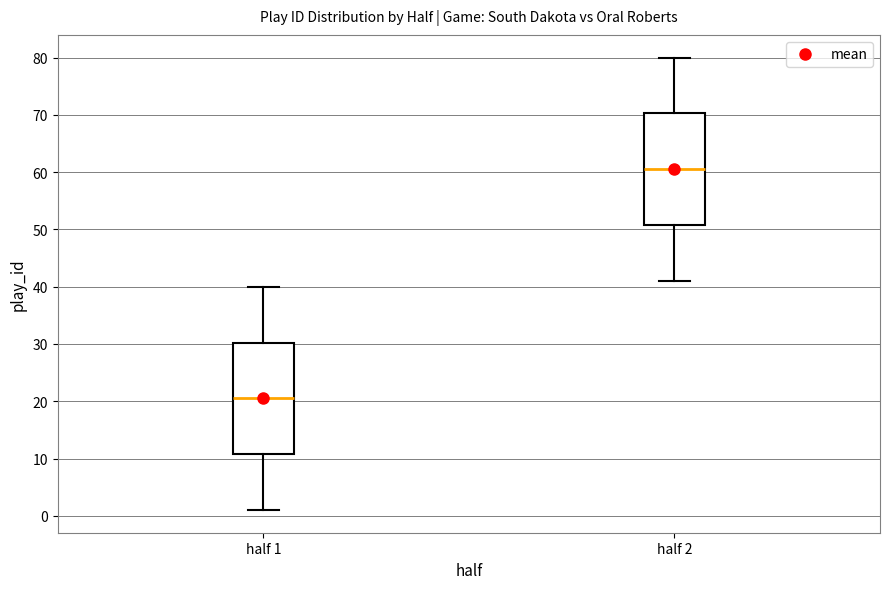

Where does the median line of the box for half 1 sit on the y-axis? The values are not printed on the chart, so give them approximately, as read against the axis.

21